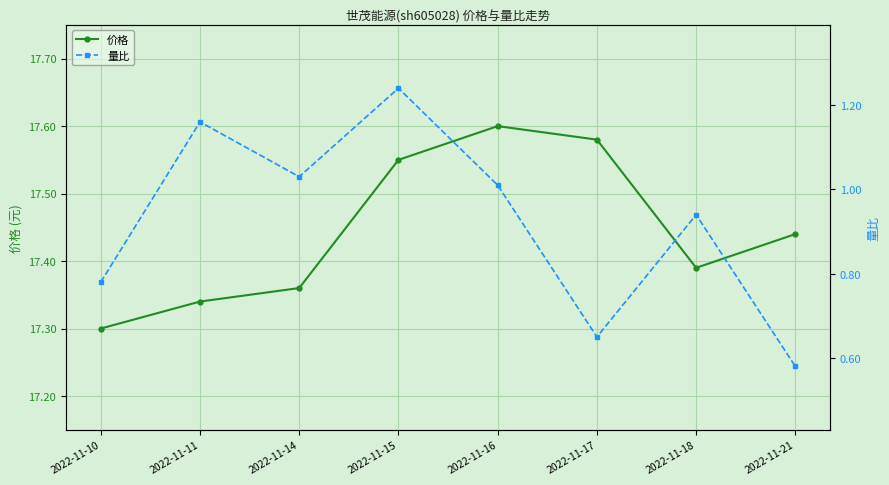

Reading right to left, transcribe all the data shown in this chart.

价格: 2022-11-21=17.4	2022-11-18=17.4	2022-11-17=17.6	2022-11-16=17.6	2022-11-15=17.6	2022-11-14=17.4	2022-11-11=17.3	2022-11-10=17.3
量比: 2022-11-21=0.6	2022-11-18=0.9	2022-11-17=0.7	2022-11-16=1.0	2022-11-15=1.2	2022-11-14=1.0	2022-11-11=1.2	2022-11-10=0.8